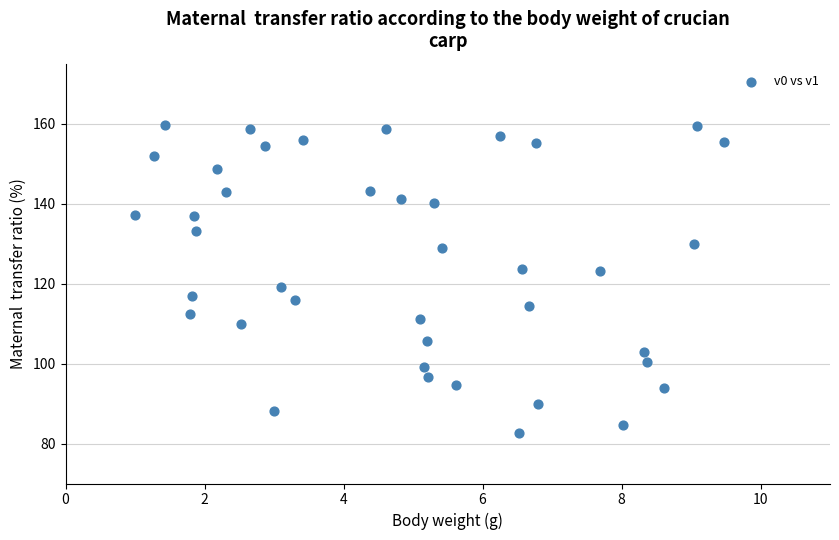

What is the range of X values (max minus min)?

8.5